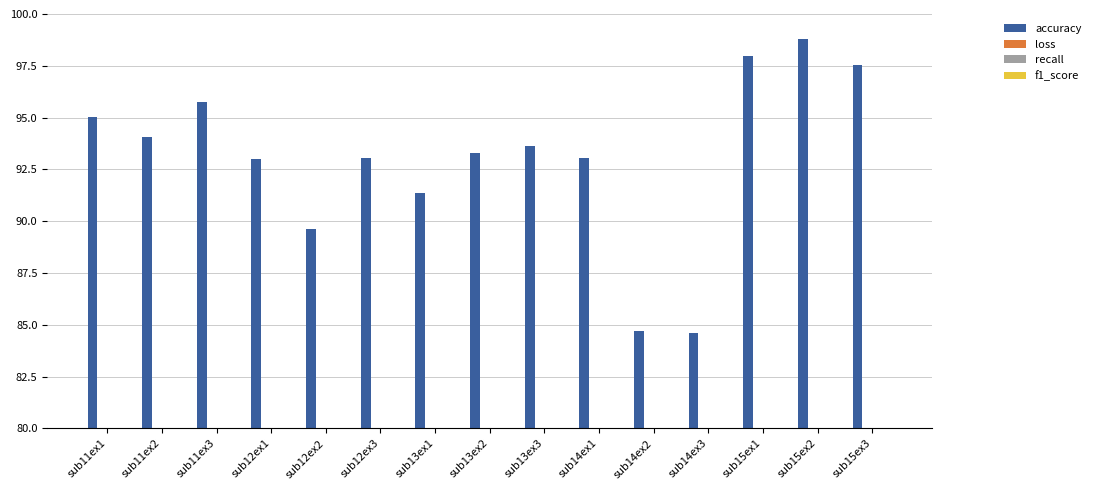

Is the value of accuracy at sub13ex2 greater than the value of loss at sub14ex1?

Yes